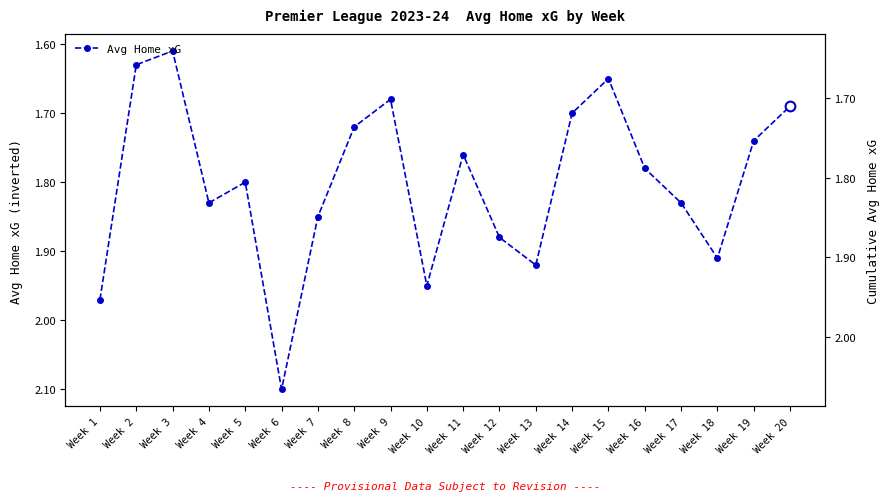

List the labels in order of value, largest first.

Week 6, Week 1, Week 10, Week 13, Week 18, Week 12, Week 7, Week 4, Week 17, Week 5, Week 16, Week 11, Week 19, Week 8, Week 14, Week 20, Week 9, Week 15, Week 2, Week 3